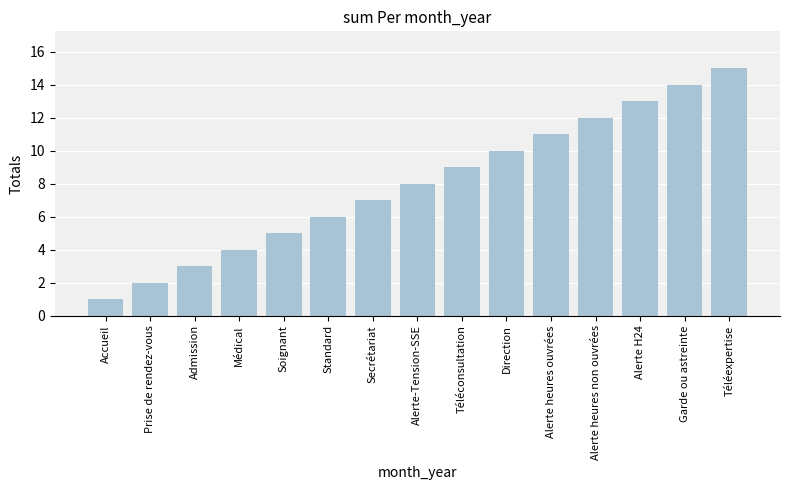

At which category does the chart reach its minimum across all series?

Accueil